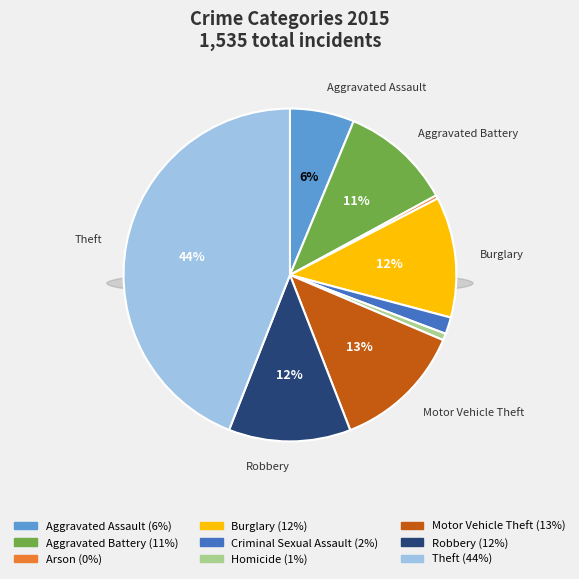

Between Homicide and Aggravated Assault, which is larger?

Aggravated Assault